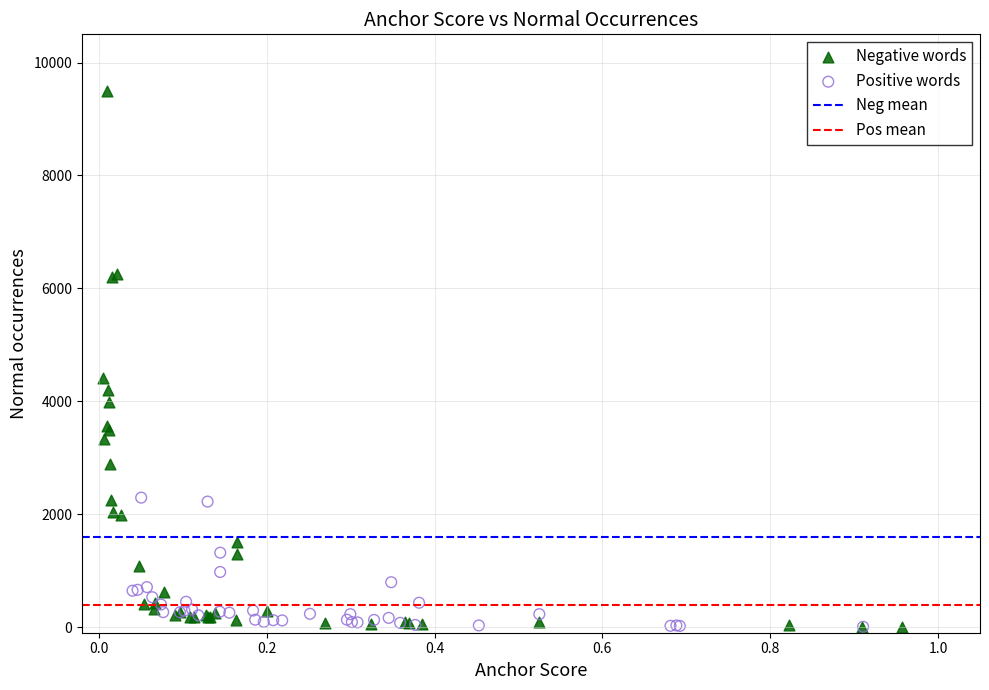

Which series has the widest spread of Y values?

Negative words